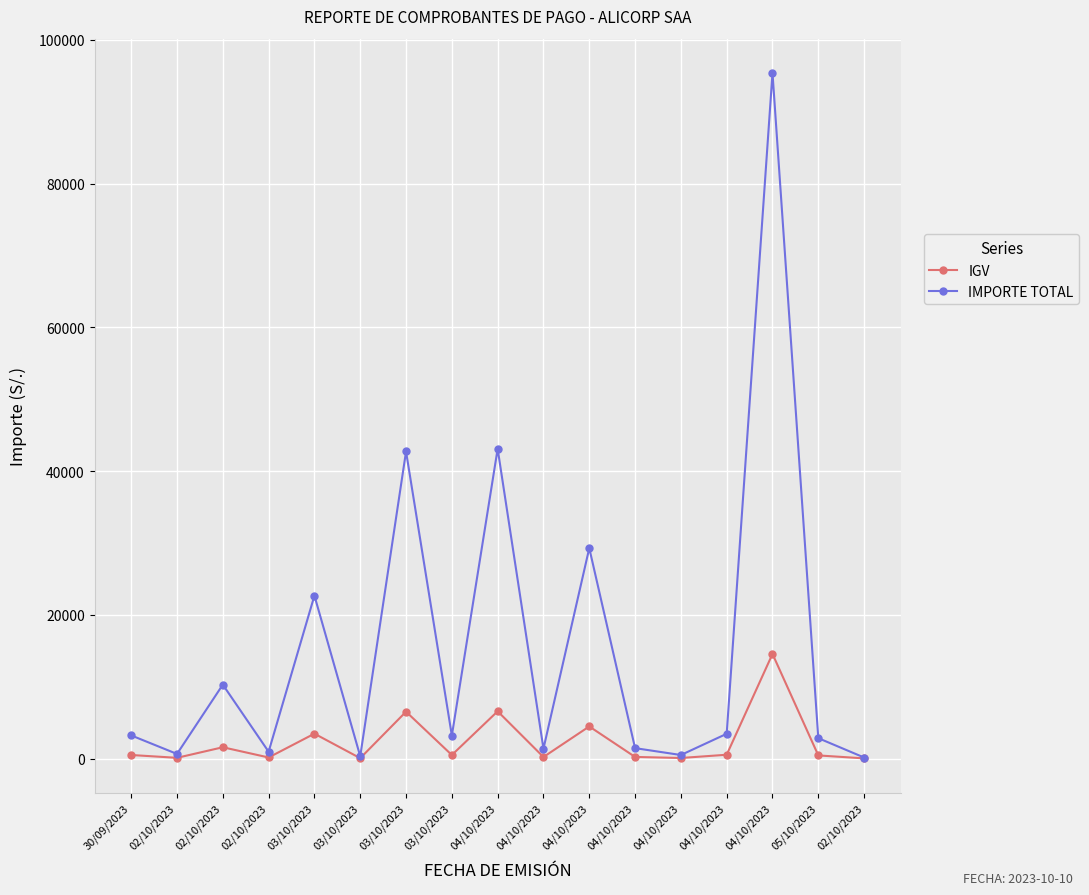

Between 04/10/2023 and 04/10/2023, which is larger?

04/10/2023